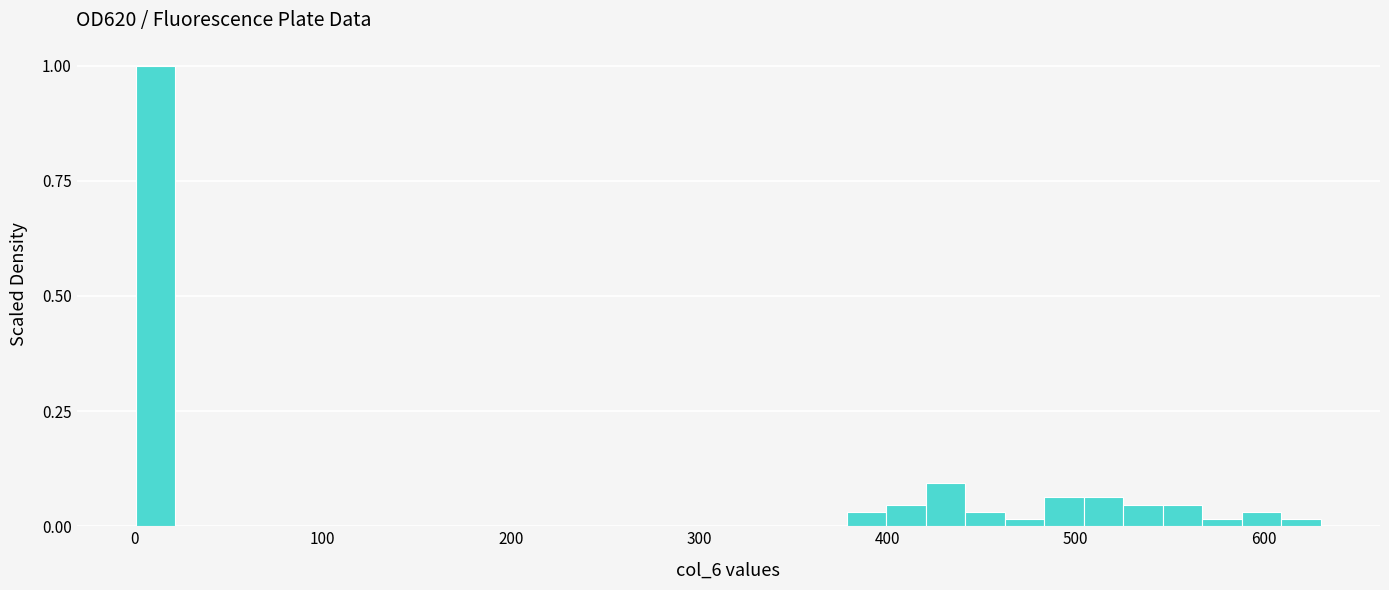

Around what value on the x-axis is the tallest bar? Give the approximate position of its centre, as read against the axis.

10